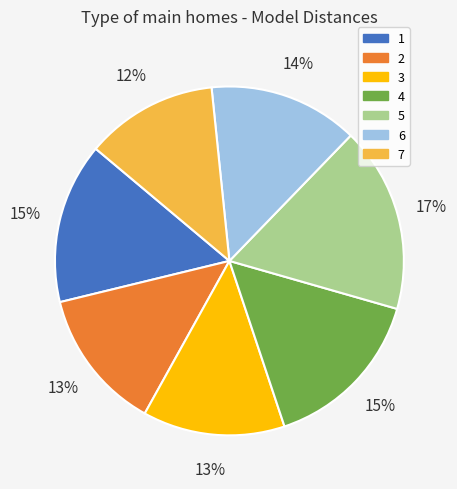

Which category has the biggest portion of the pie?

5